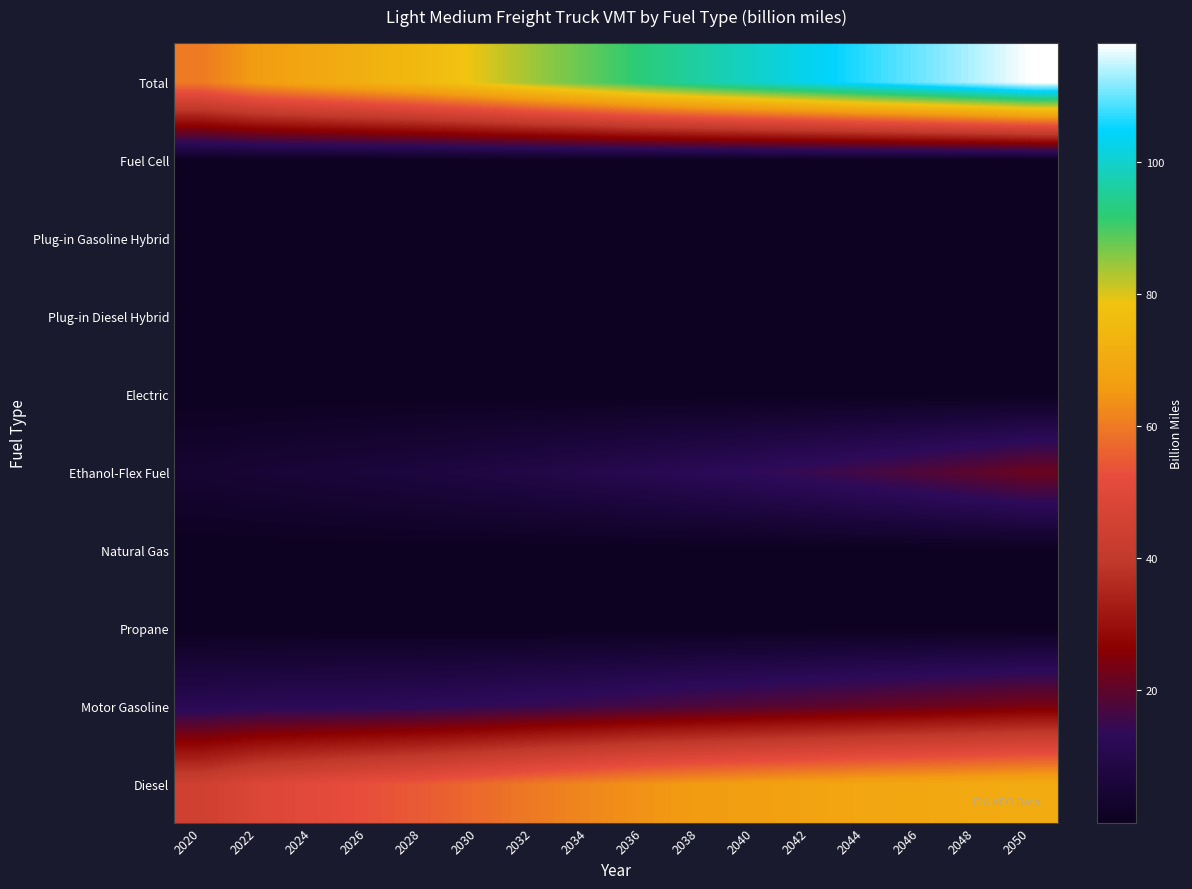

Reading right to left, transcribe all the data shown in this chart.

Diesel: 2050=71.0	2048=70.2	2046=69.5	2044=68.9	2042=67.9	2040=66.9	2038=65.7	2036=64.3	2034=62.2	2032=60.1	2030=57.4	2028=54.9	2026=53.0	2024=51.0	2022=48.6	2020=44.3
Motor Gasoline: 2050=23.9	2048=22.8	2046=21.8	2044=20.8	2042=19.7	2040=18.7	2038=17.7	2036=16.7	2034=15.7	2032=14.8	2030=13.9	2028=13.2	2026=12.7	2024=12.5	2022=12.3	2020=11.7
Propane: 2050=0.2	2048=0.2	2046=0.2	2044=0.2	2042=0.2	2040=0.1	2038=0.1	2036=0.1	2034=0.1	2032=0.1	2030=0.1	2028=0.1	2026=0.0	2024=0.0	2022=0.0	2020=0.0
Natural Gas: 2050=0.1	2048=0.1	2046=0.1	2044=0.1	2042=0.1	2040=0.0	2038=0.0	2036=0.0	2034=0.0	2032=0.0	2030=0.0	2028=0.0	2026=0.0	2024=0.0	2022=0.0	2020=0.0
Ethanol-Flex Fuel: 2050=22.0	2048=20.0	2046=18.1	2044=16.5	2042=14.9	2040=13.5	2038=12.3	2036=11.1	2034=10.0	2032=8.9	2030=7.9	2028=7.0	2026=6.3	2024=5.6	2022=5.0	2020=4.1
Electric: 2050=0.2	2048=0.2	2046=0.2	2044=0.2	2042=0.2	2040=0.1	2038=0.1	2036=0.1	2034=0.1	2032=0.1	2030=0.1	2028=0.1	2026=0.0	2024=0.0	2022=0.0	2020=0.0
Plug-in Diesel Hybrid: 2050=0.3	2048=0.2	2046=0.2	2044=0.2	2042=0.2	2040=0.2	2038=0.1	2036=0.1	2034=0.1	2032=0.1	2030=0.1	2028=0.1	2026=0.0	2024=0.0	2022=0.0	2020=0.0
Plug-in Gasoline Hybrid: 2050=0.3	2048=0.2	2046=0.2	2044=0.2	2042=0.2	2040=0.2	2038=0.1	2036=0.1	2034=0.1	2032=0.1	2030=0.1	2028=0.1	2026=0.0	2024=0.0	2022=0.0	2020=0.0
Fuel Cell: 2050=0.0	2048=0.0	2046=0.0	2044=0.0	2042=0.0	2040=0.0	2038=0.0	2036=0.0	2034=0.0	2032=0.0	2030=0.0	2028=0.0	2026=0.0	2024=0.0	2022=0.0	2020=0.0
Total: 2050=118.0	2048=113.9	2046=110.3	2044=106.9	2042=103.3	2040=99.8	2038=96.3	2036=92.6	2034=88.3	2032=84.1	2030=79.5	2028=75.3	2026=72.2	2024=69.2	2022=66.0	2020=60.1